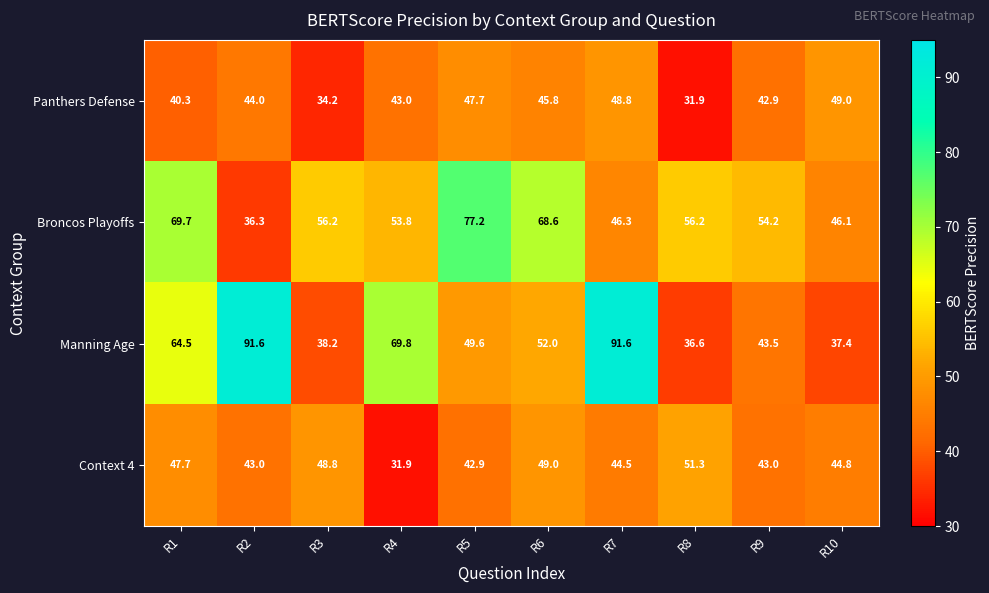

What value does the Manning Age series have at R2?

91.6